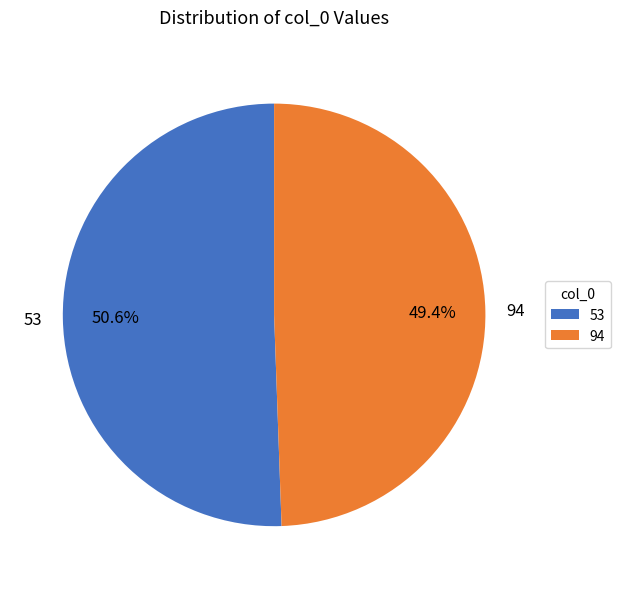

Which slice represents more than half of the pie?

53